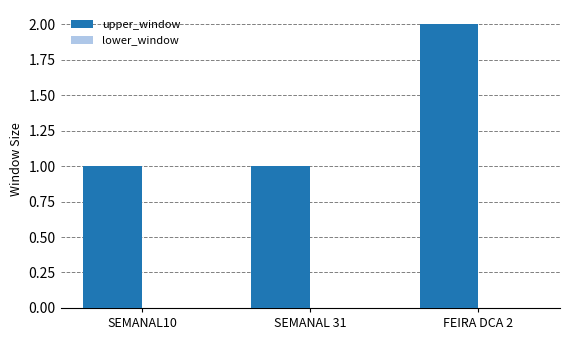

The value at SEMANAL10 is 0. True or false?

False